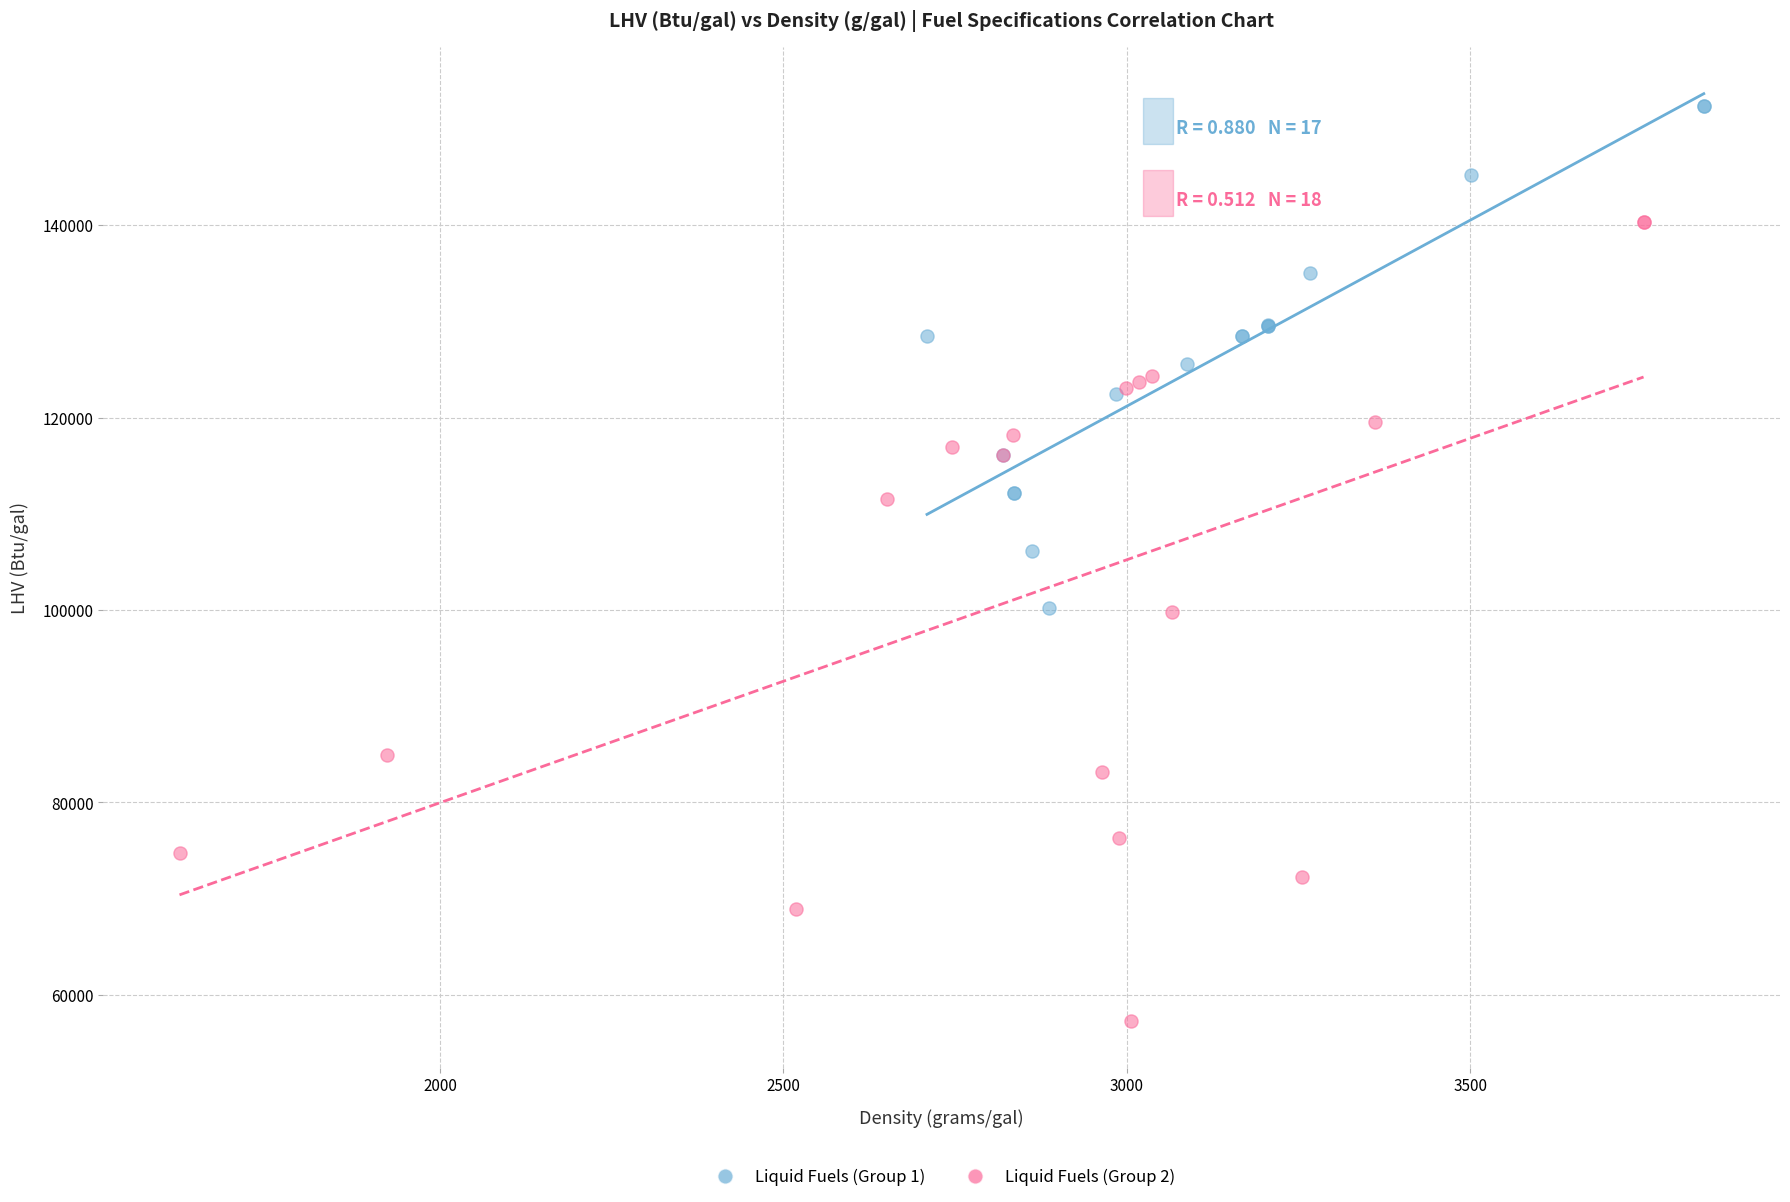

Which series contains the lowest Y value?

Liquid Fuels (Group 2)